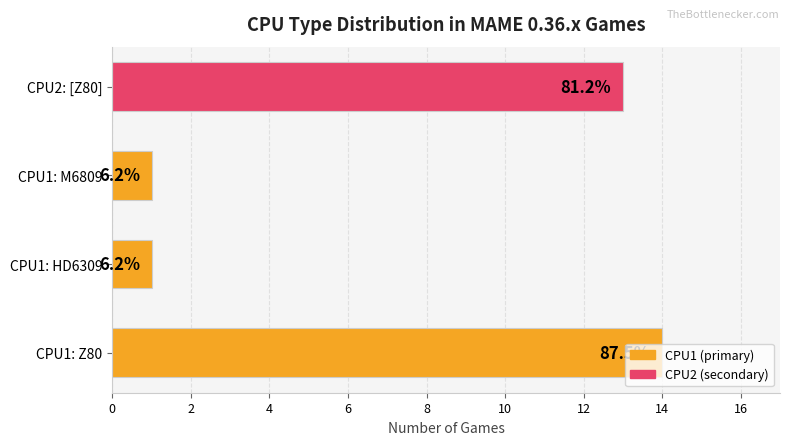

Are the bars horizontal?

Yes